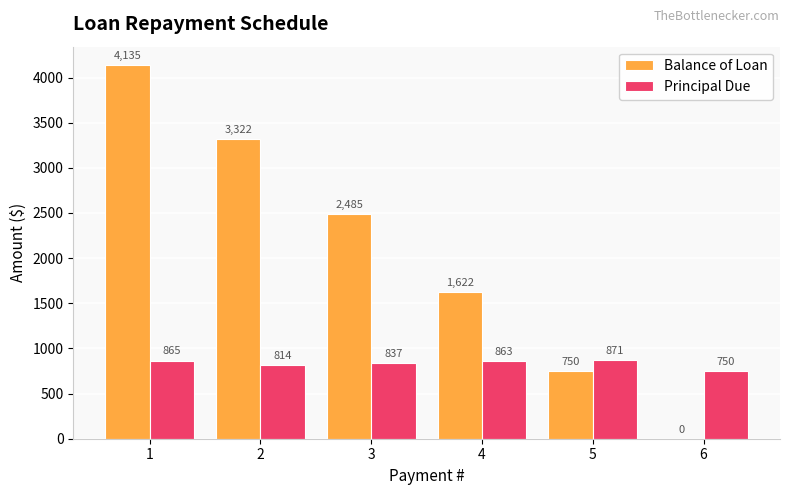

Between 1 and 2, which series saw the biggest shift?

Balance of Loan